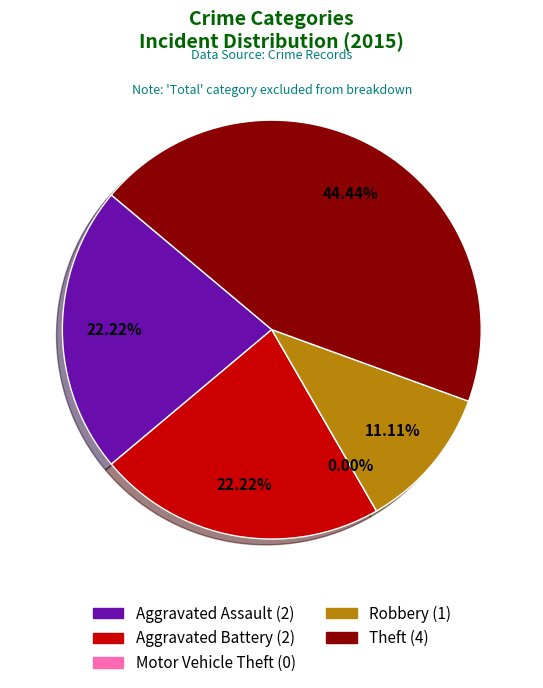

The Motor Vehicle Theft slice represents 0% of the pie. True or false?

True